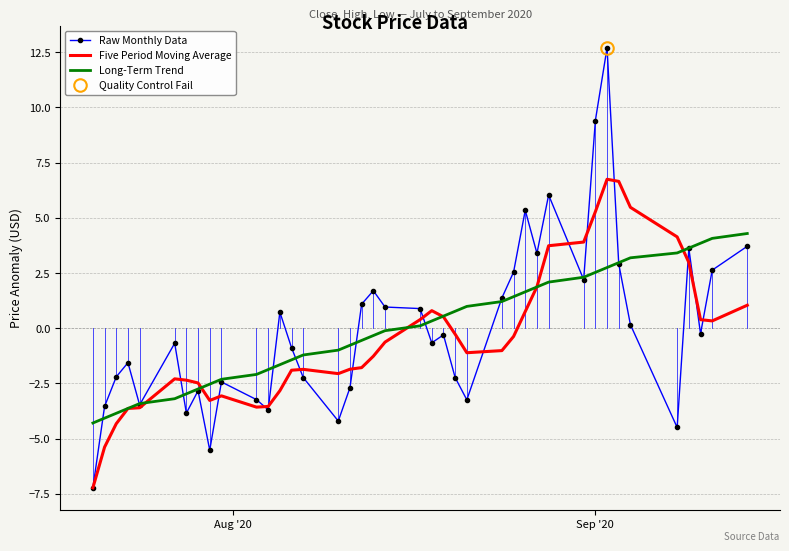

What is the lowest value of the Five Period Moving Average series?

-7.2